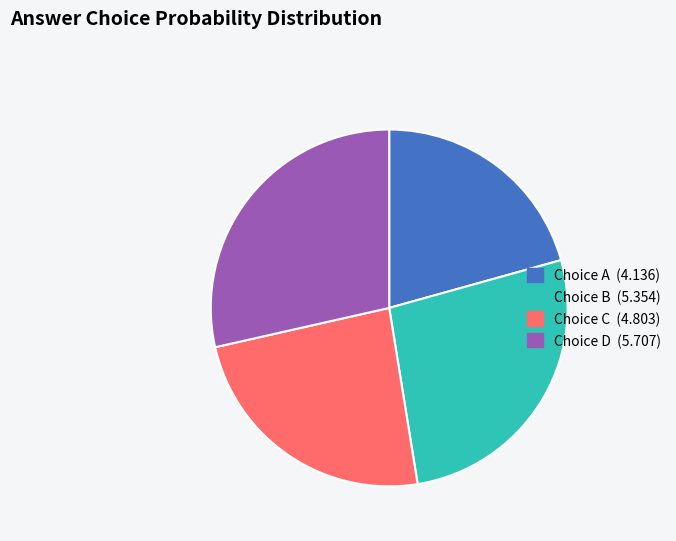

Is there a majority slice in this chart?

No